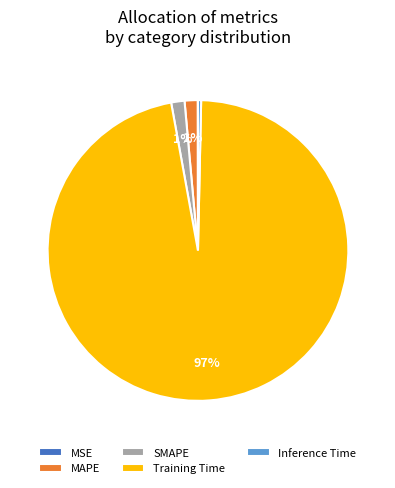

Is it true that Training Time is 97% of the pie?

True